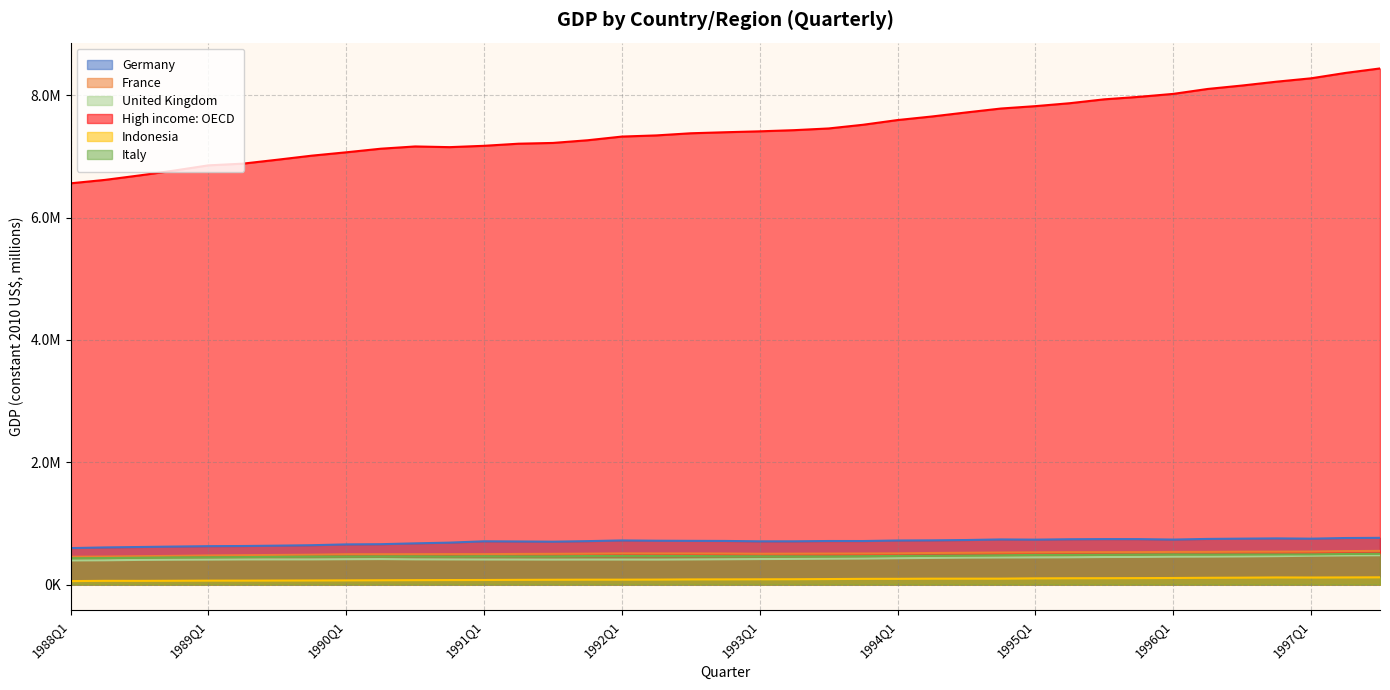

Count the number of data series in this chart.

6